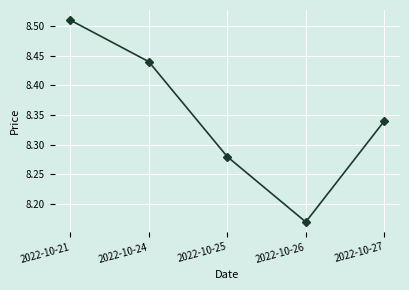

True or false: the data shows 3.4 at 2022-10-26.

False